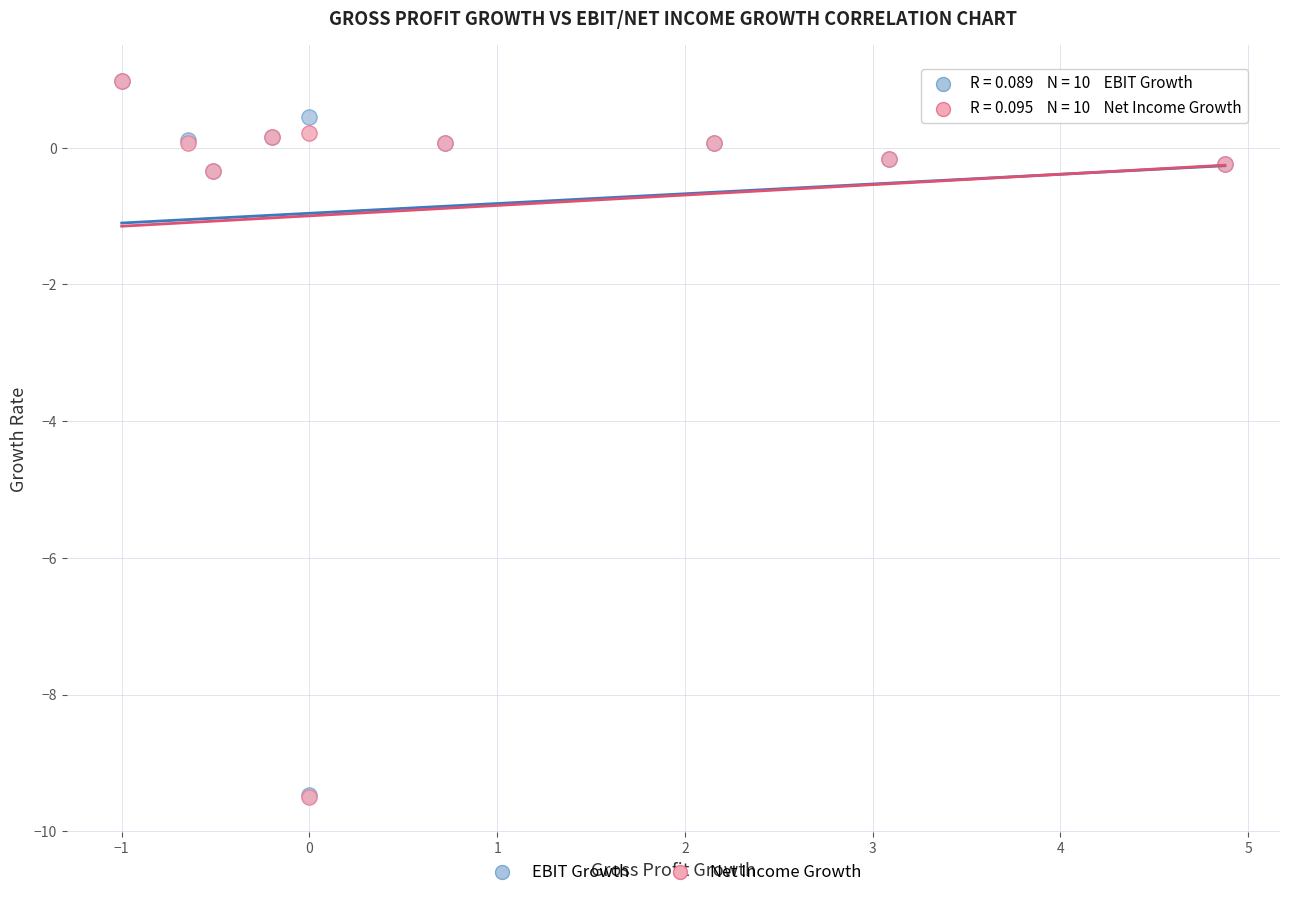

What are all the series names shown in the legend?

EBIT Growth, Net Income Growth